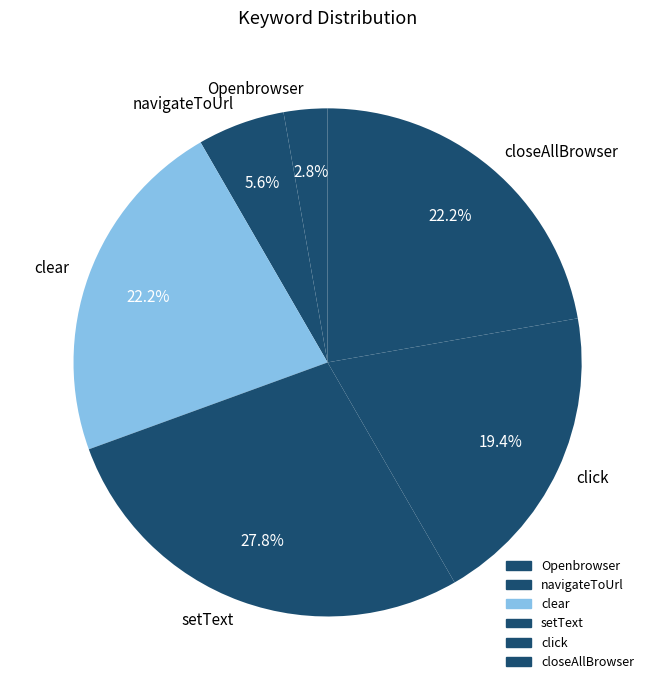

To the nearest percent, what is the average slice percentage?

17%